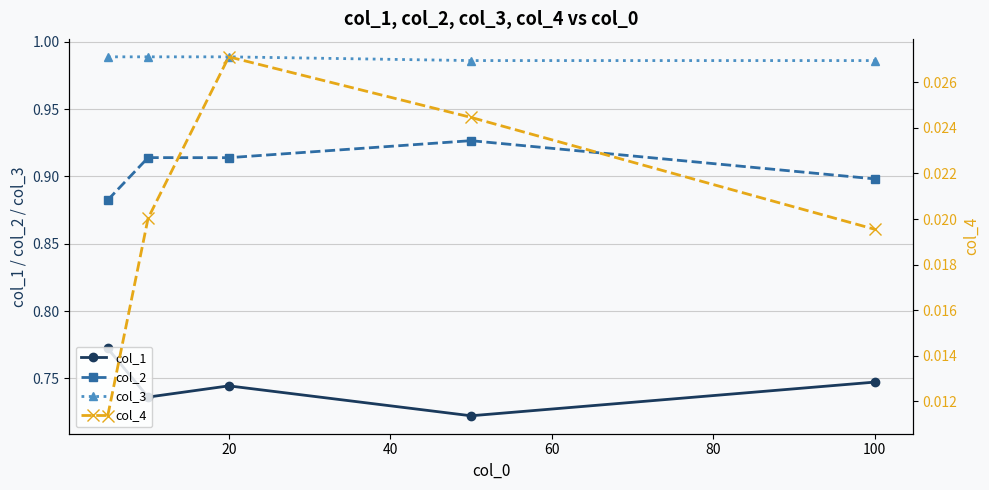

How many lines are shown in the chart?

4